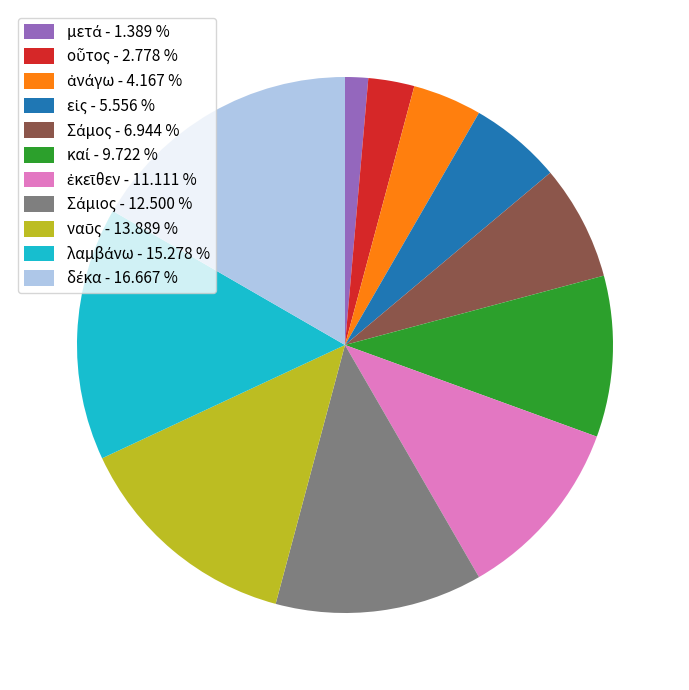

Is there a majority slice in this chart?

No